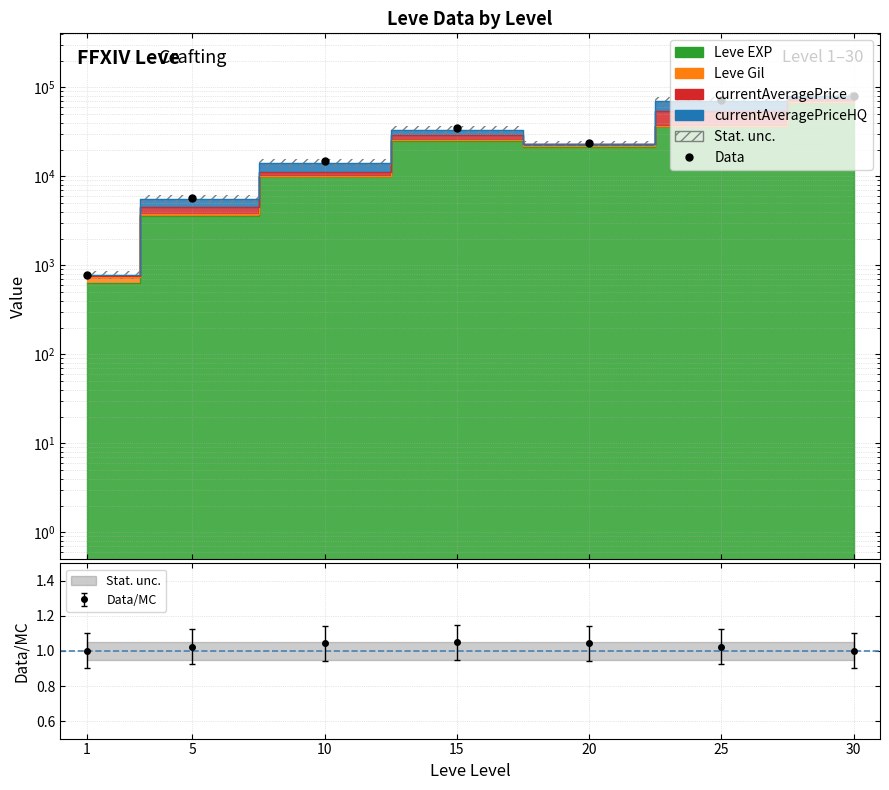

The chart shows a value of 12465.7 at 20. True or false?

False